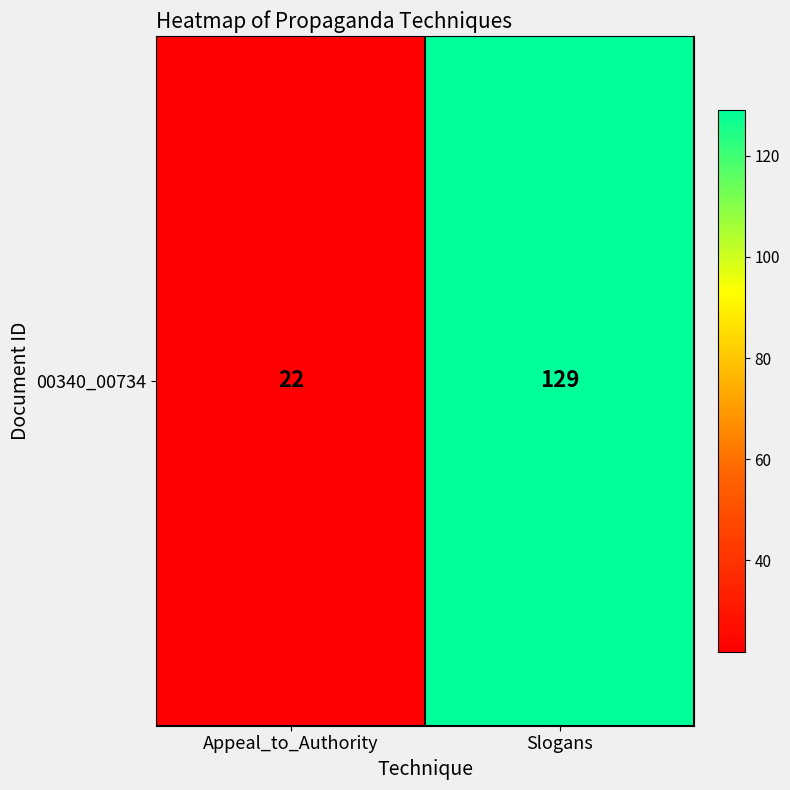

Is it true that the value at Slogans is 129?

True